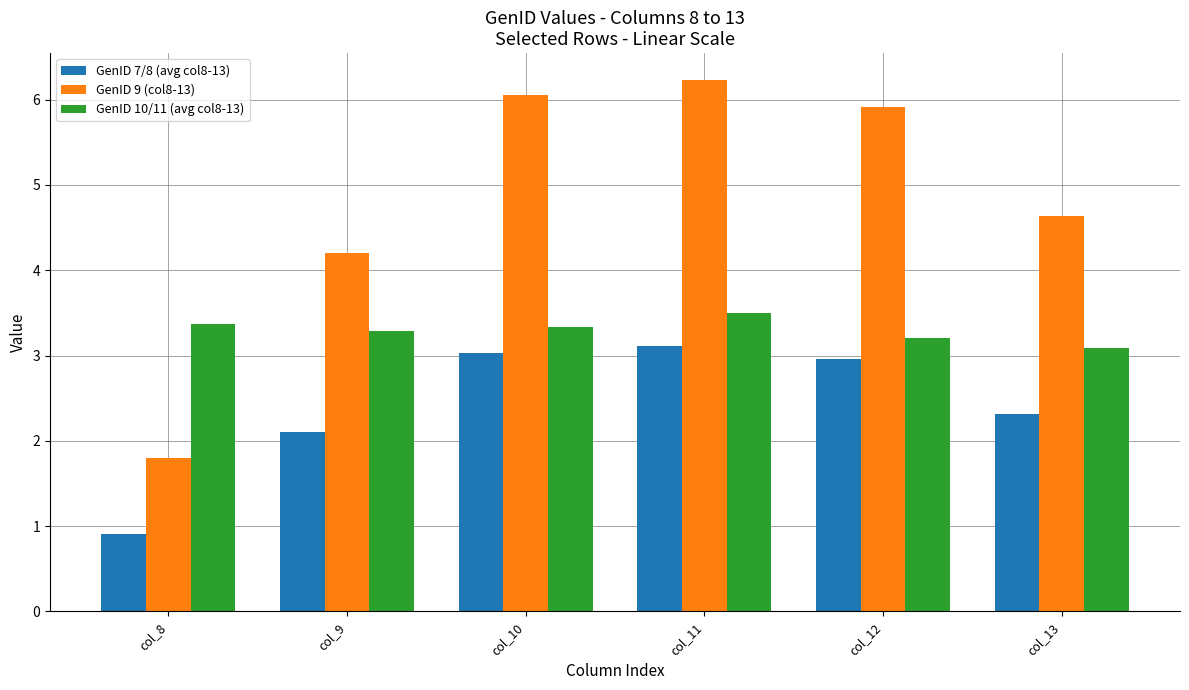

Are the bars grouped side by side (vs. stacked)?

Yes